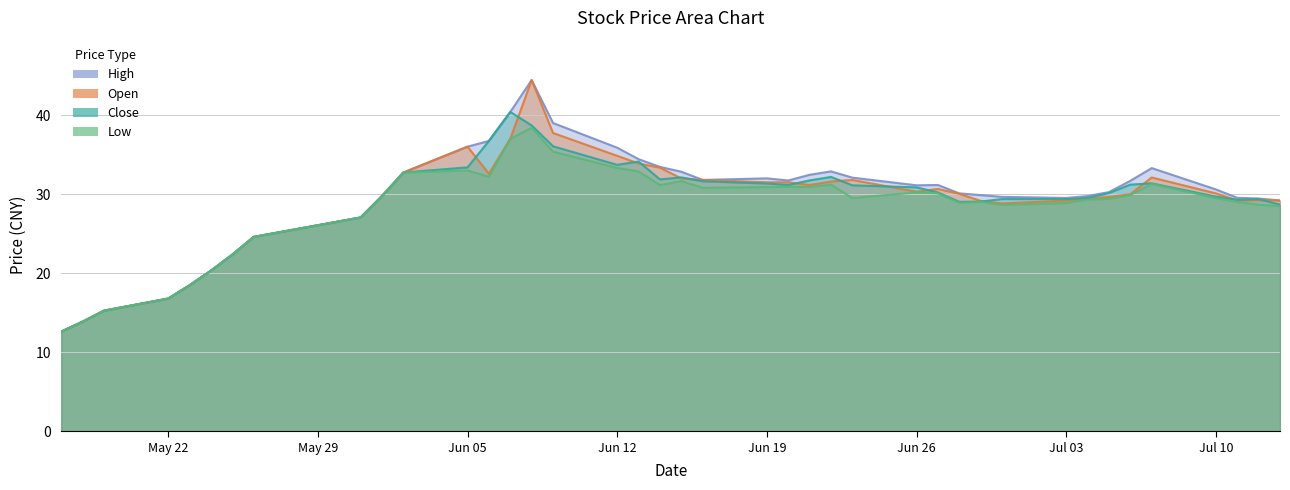

How many lines are shown in the chart?

4